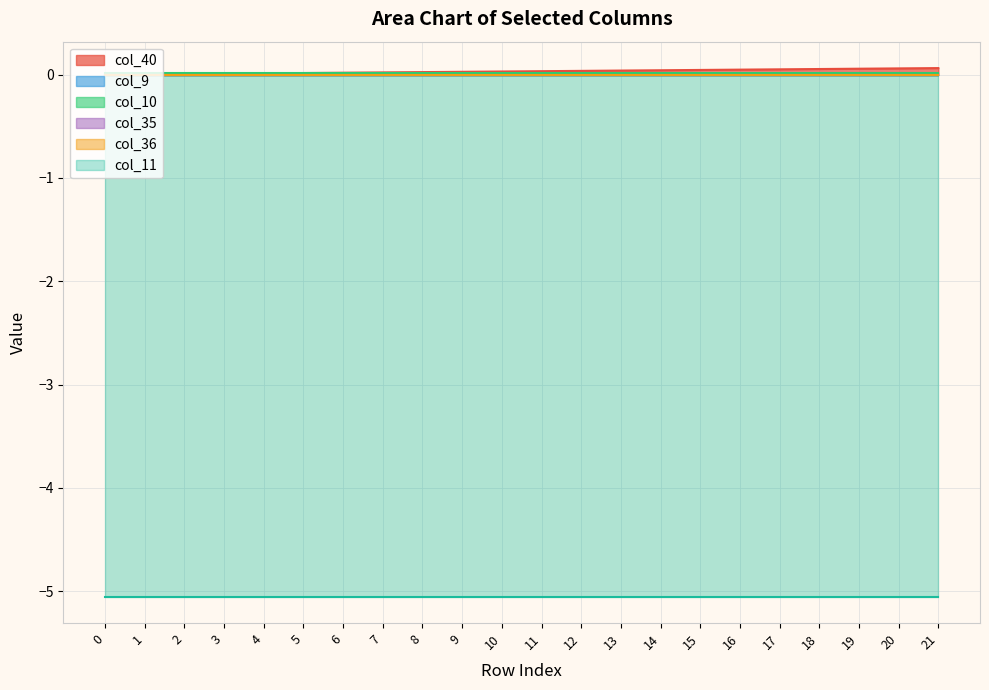

What is the total value across all series at 4?

-5.0